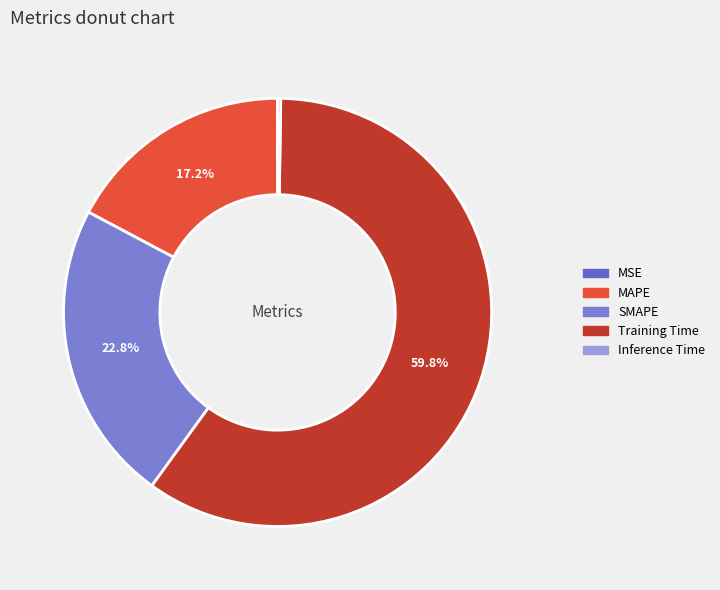

The Inference Time slice represents 0% of the pie. True or false?

True